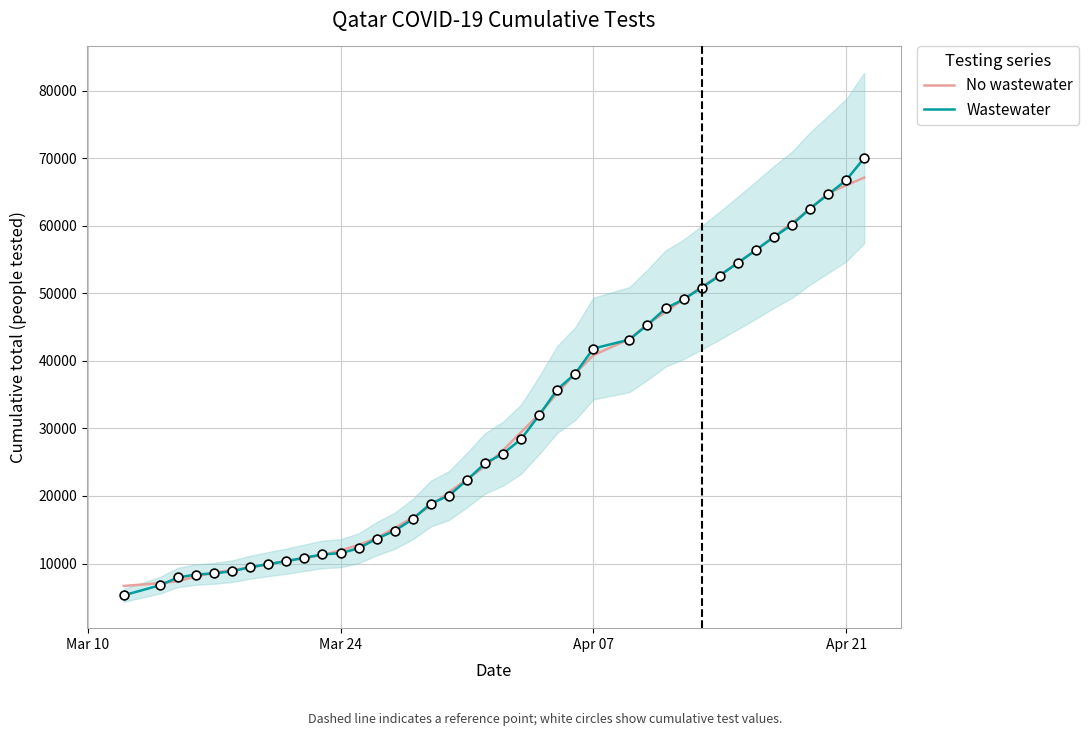

What is the maximum value for No wastewater?

67119.0